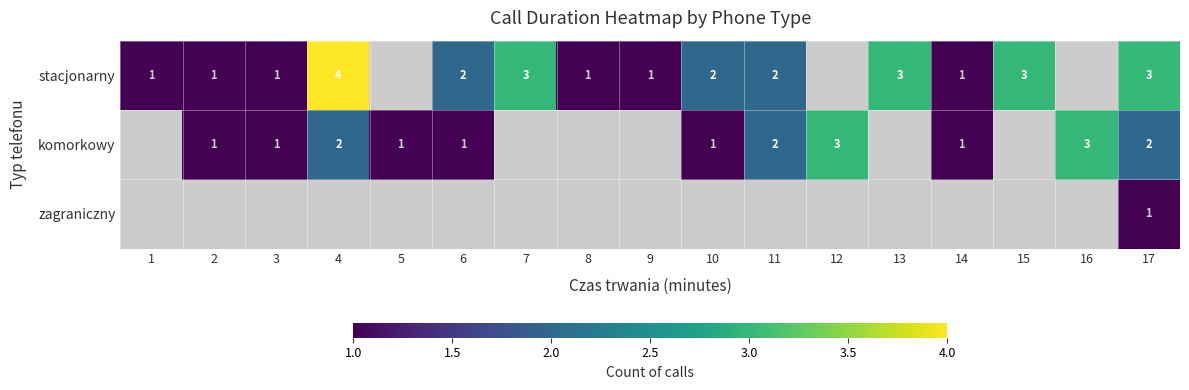

At how many categories does at least one series exceed 1?

10